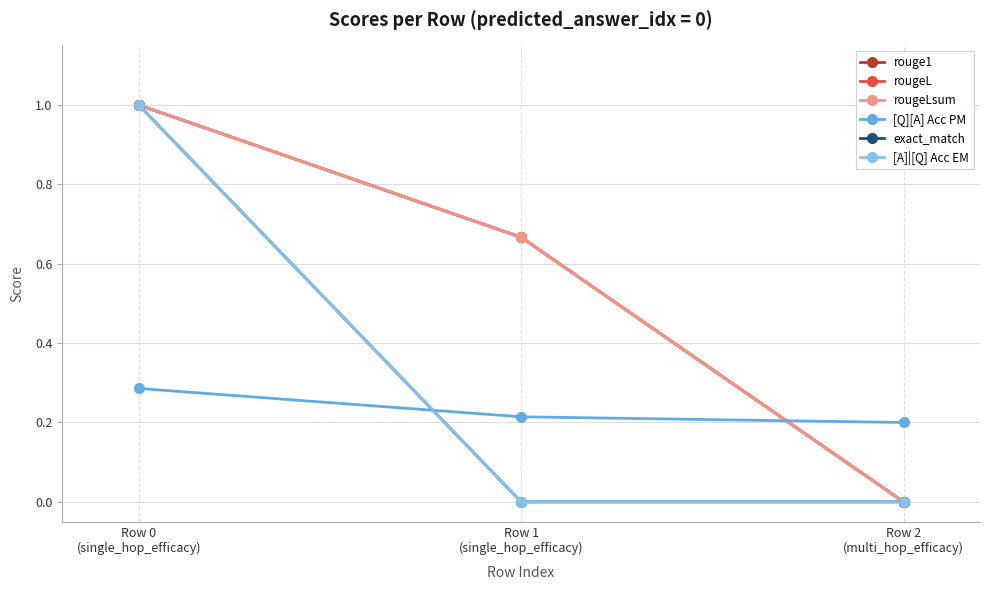

At how many categories does at least one series exceed 0?

3